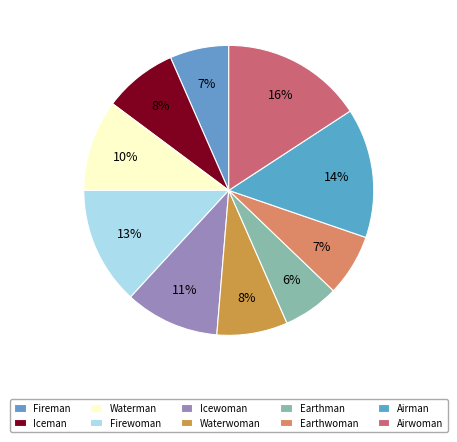

How many slices are in this pie chart?

10